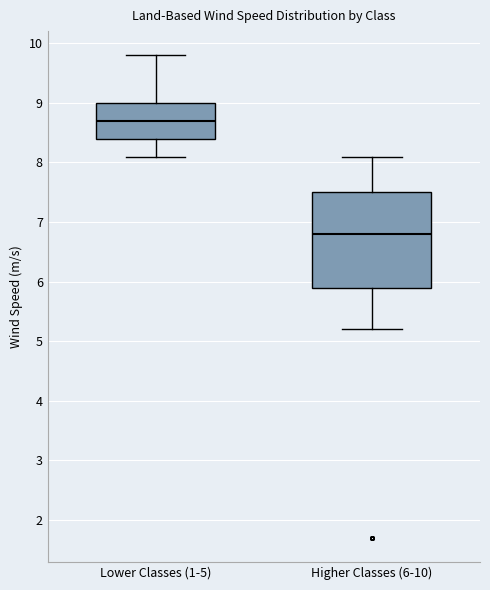

Which box has the lowest median line?

Higher Classes (6-10)